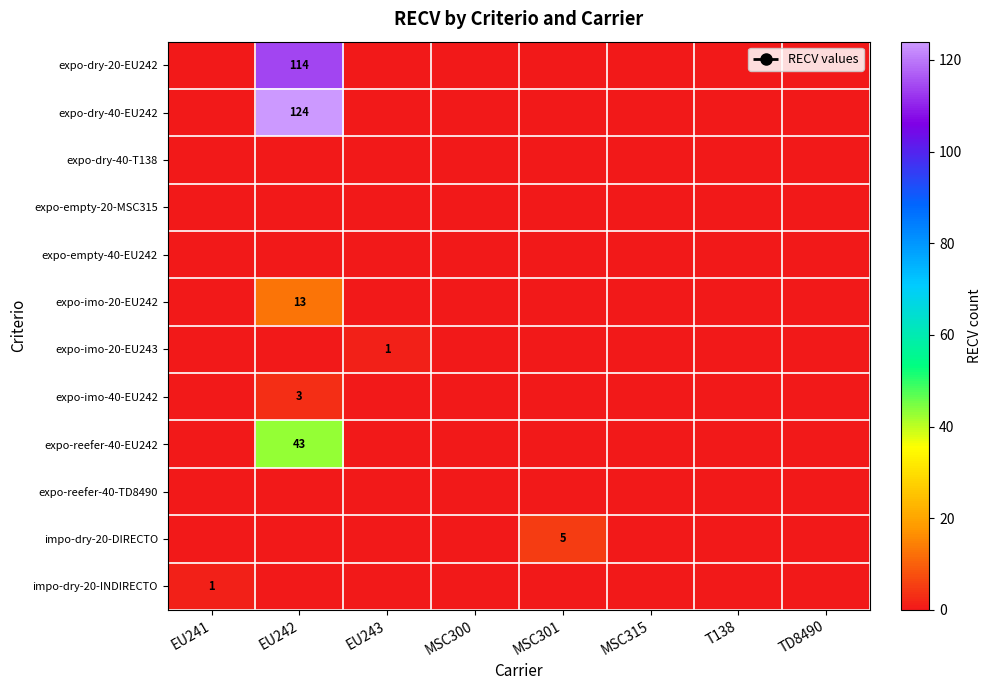

List the labels in order of expo-empty-40-EU242 value, smallest first.

EU241, EU242, EU243, MSC300, MSC301, MSC315, T138, TD8490